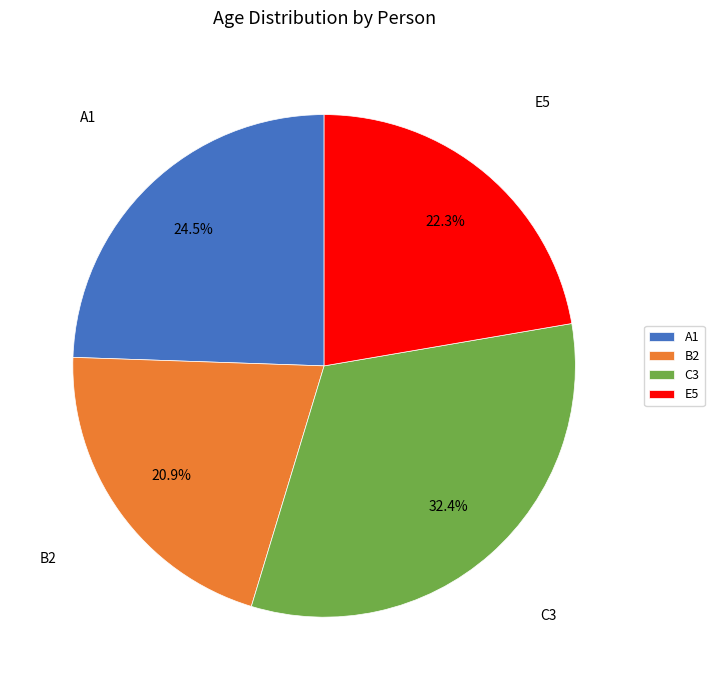

What percentage do C3 and A1 together represent?

56.8%